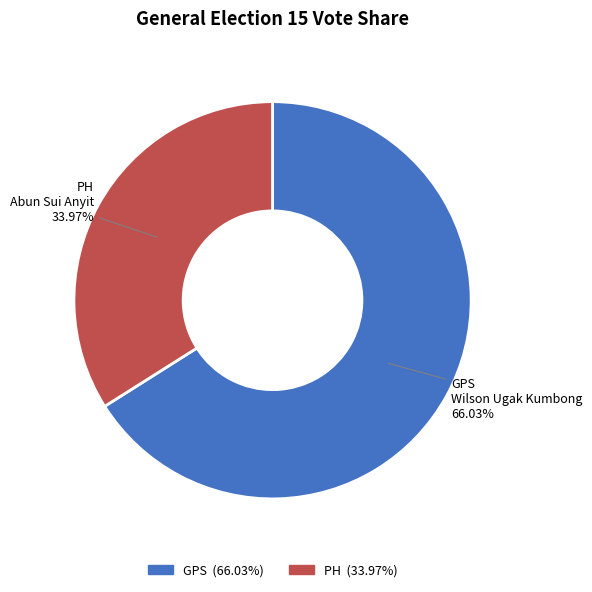

Rank the categories by value from highest to lowest.

GPS, PH